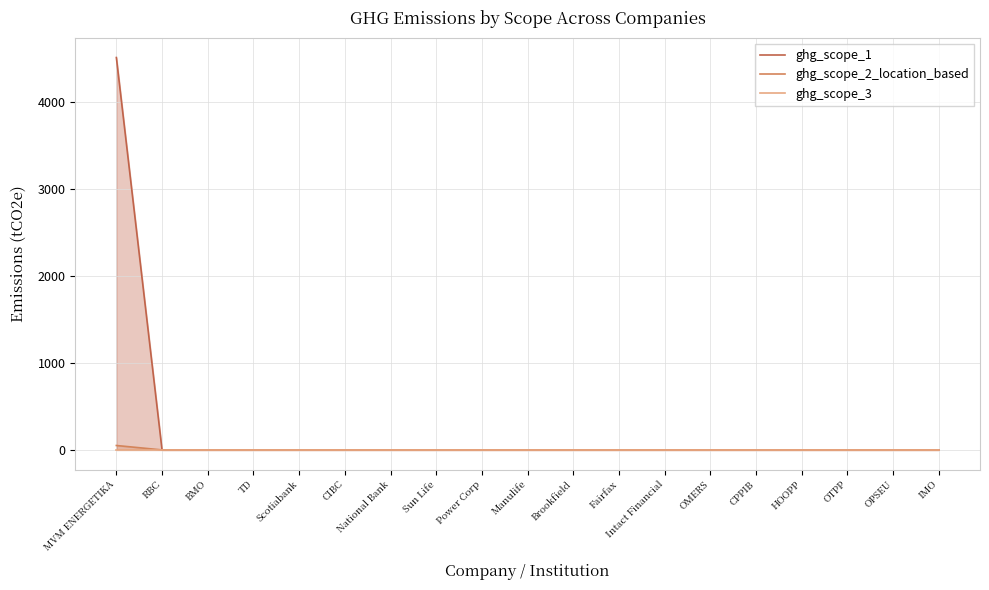

True or false: ghg_scope_3 and ghg_scope_1 intersect in this chart.

False